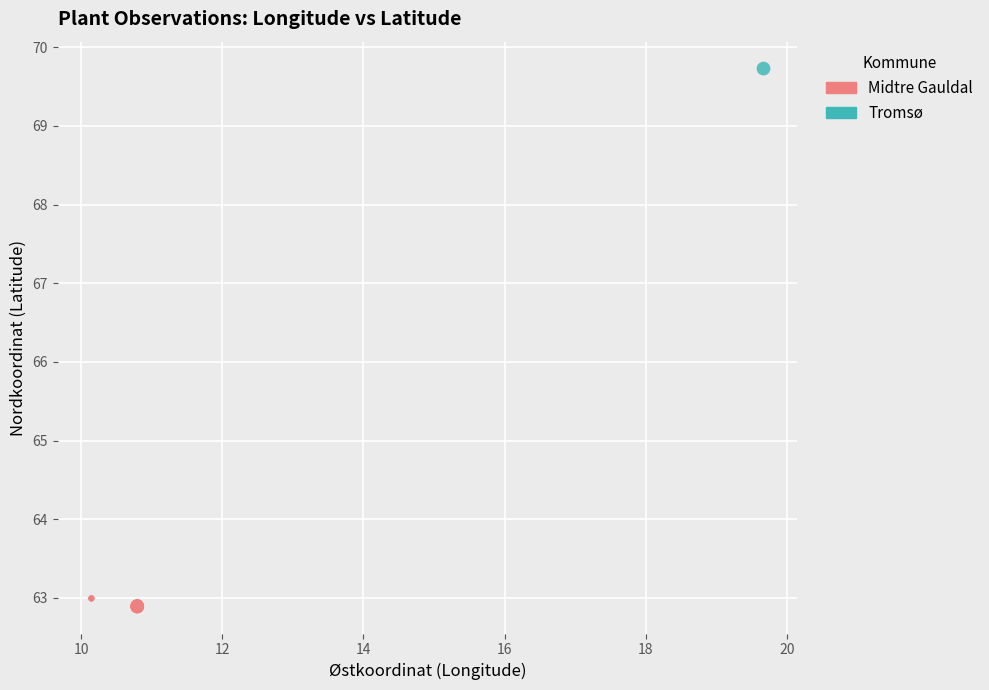

What are all the series names shown in the legend?

Midtre Gauldal, Tromsø